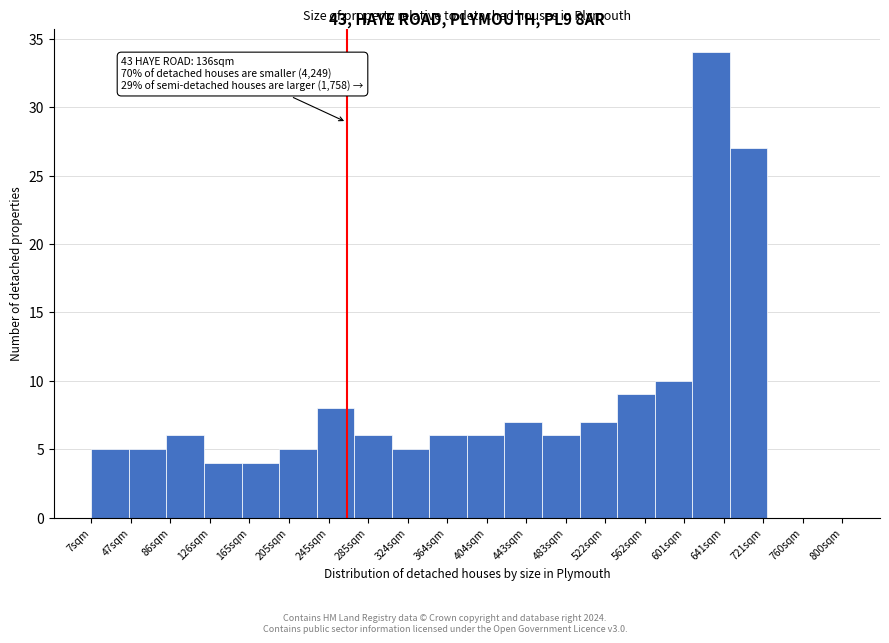

Reading right to left, extract all data points from this chart.

800sqm=0	760sqm=0	721sqm=27	641sqm=34	601sqm=10	562sqm=9	522sqm=7	483sqm=6	443sqm=7	404sqm=6	364sqm=6	324sqm=5	285sqm=6	245sqm=8	205sqm=5	165sqm=4	126sqm=4	86sqm=6	47sqm=5	7sqm=5